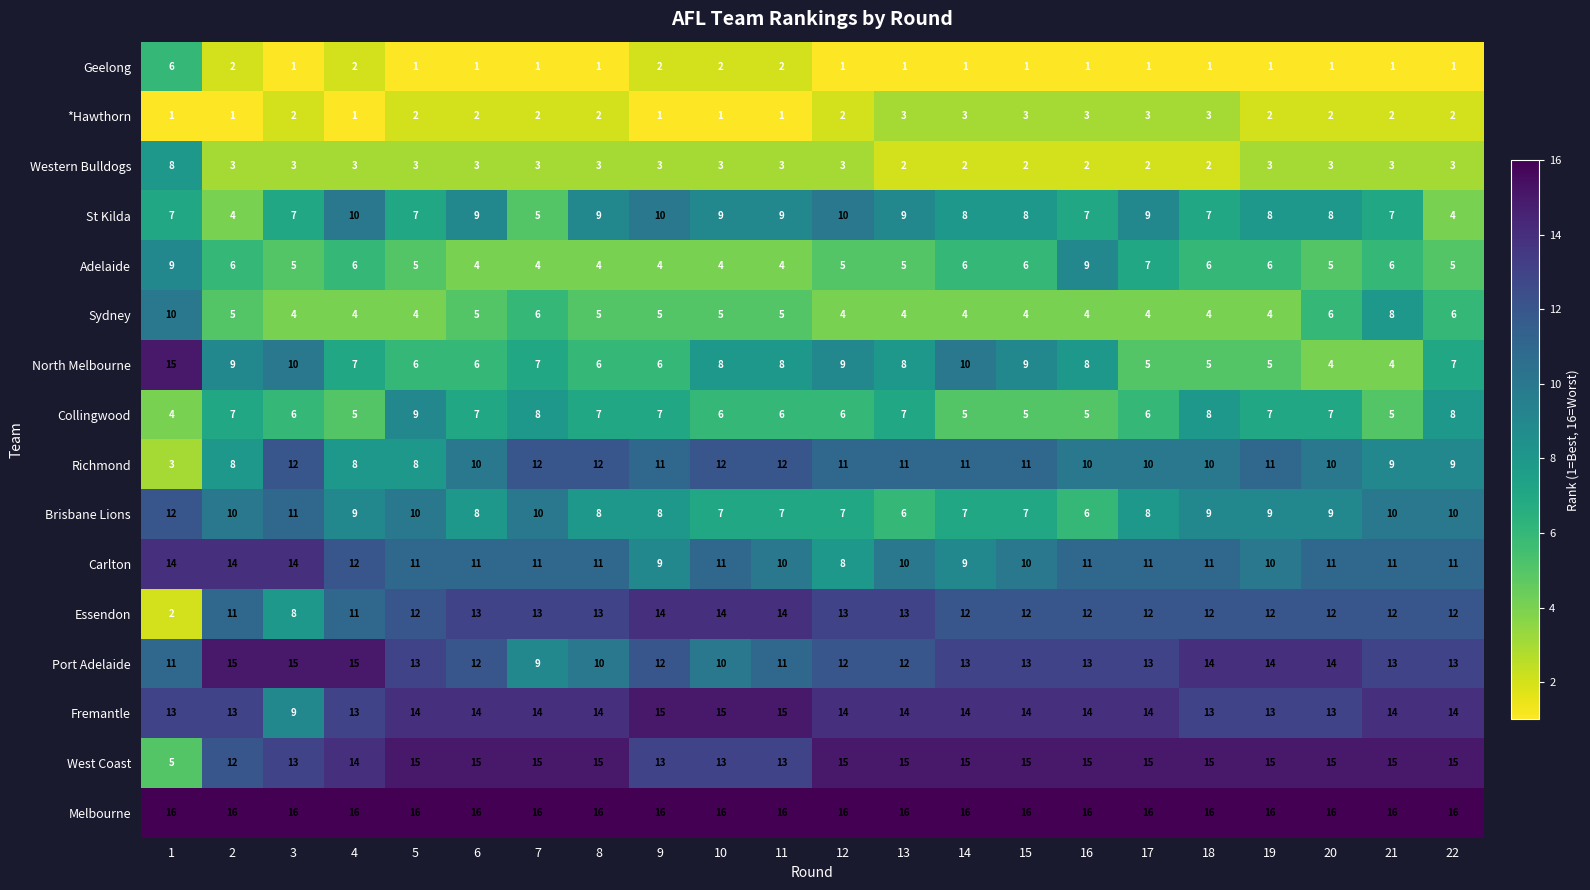

Which series changed the most between 4 and 10?

Port Adelaide